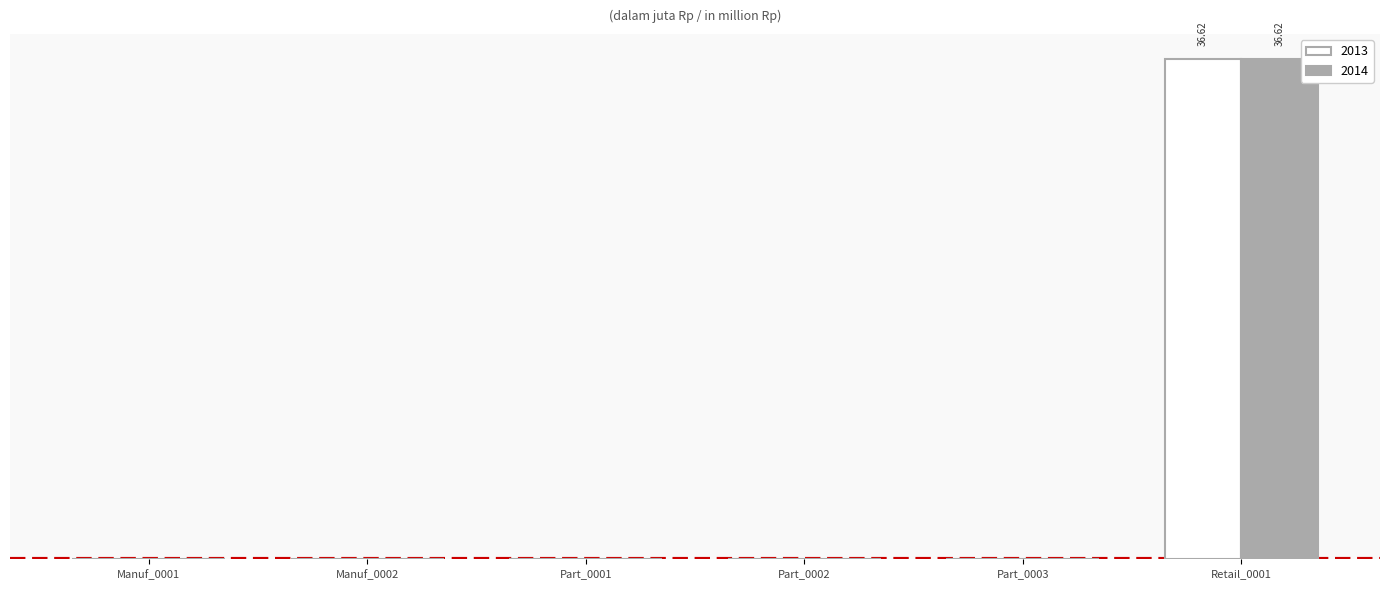

True or false: 2013 has a value of -22.3 at Part_0002.

False